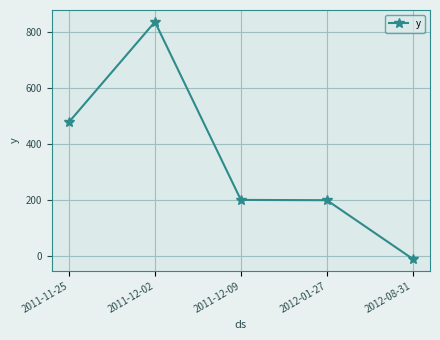

The value at 2011-12-02 is 1445.8. True or false?

False